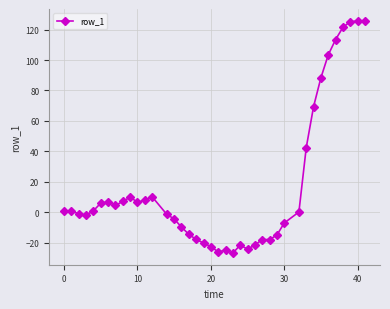

True or false: the data has more than 2 interior local peaks.

True